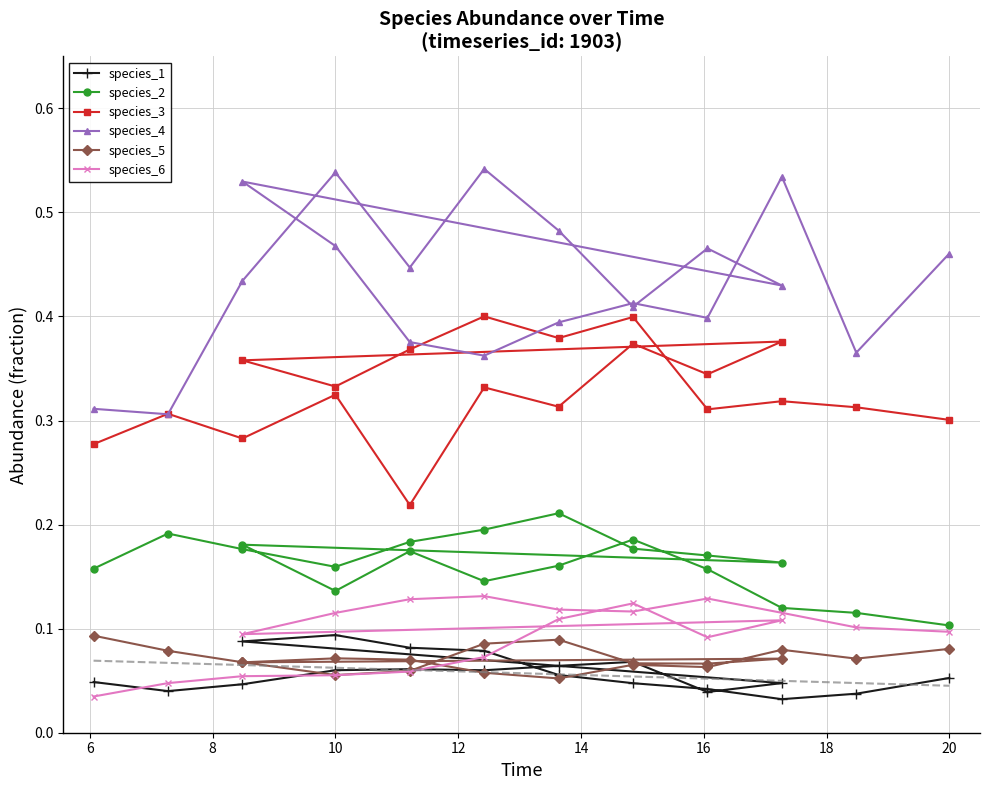

What is the value of the species_5 point at the 13th from the left?

0.1